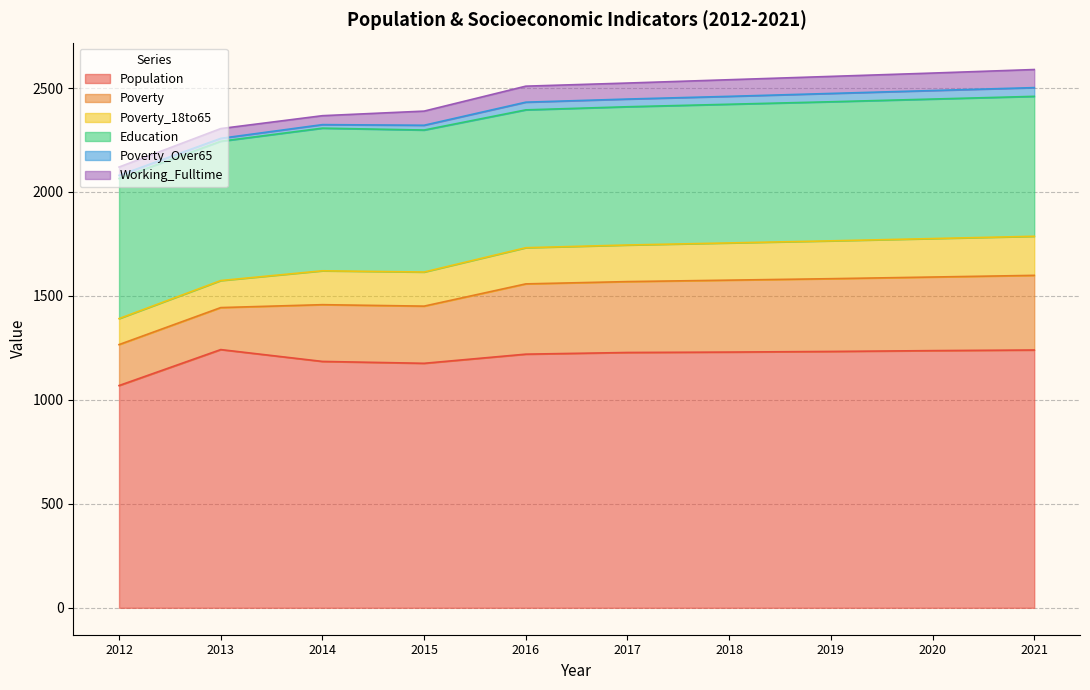

Which label corresponds to the largest value in the chart?

2013